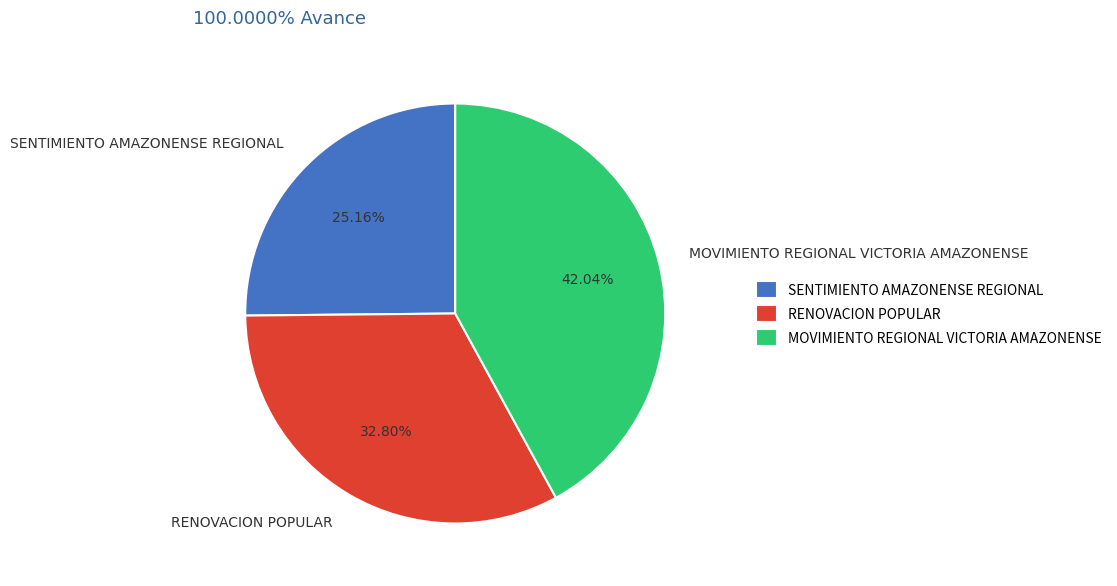

To the nearest percent, what is the combined percentage of SENTIMIENTO AMAZONENSE REGIONAL and MOVIMIENTO REGIONAL VICTORIA AMAZONENSE?

67%